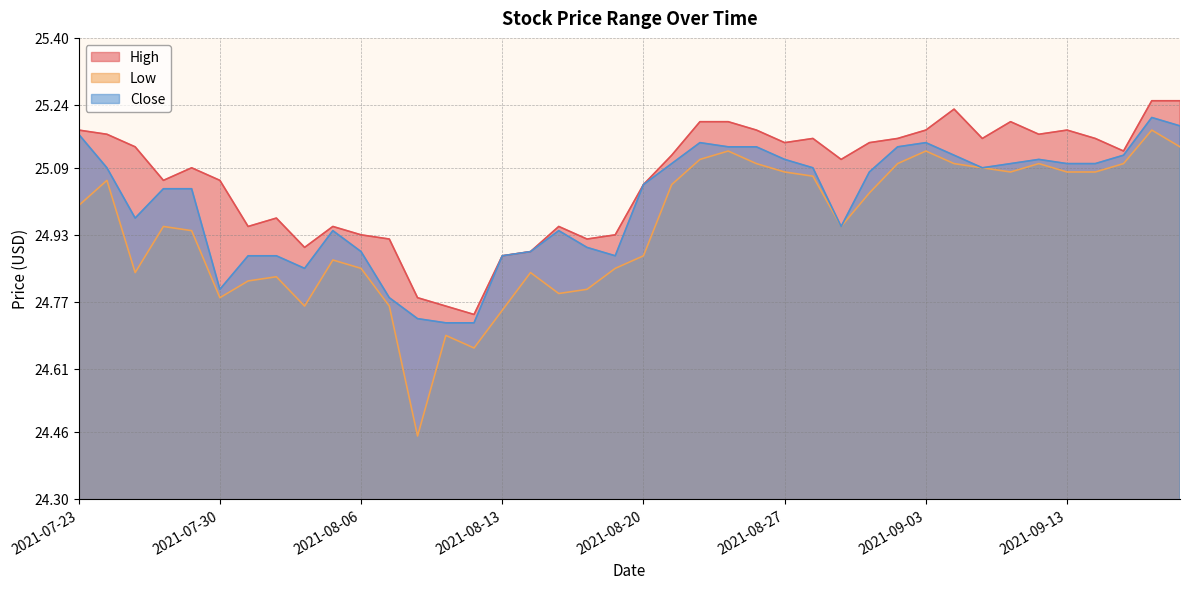

What is the sum of all Low values?

997.9